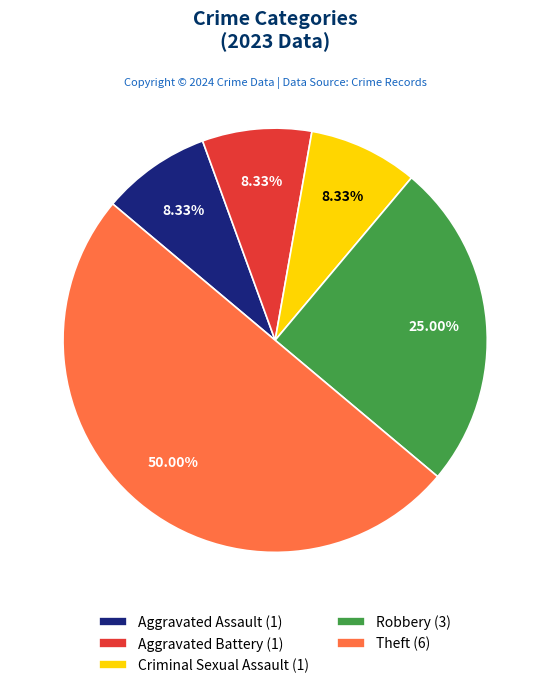

What percentage do Robbery and Aggravated Assault together represent?

33.3%